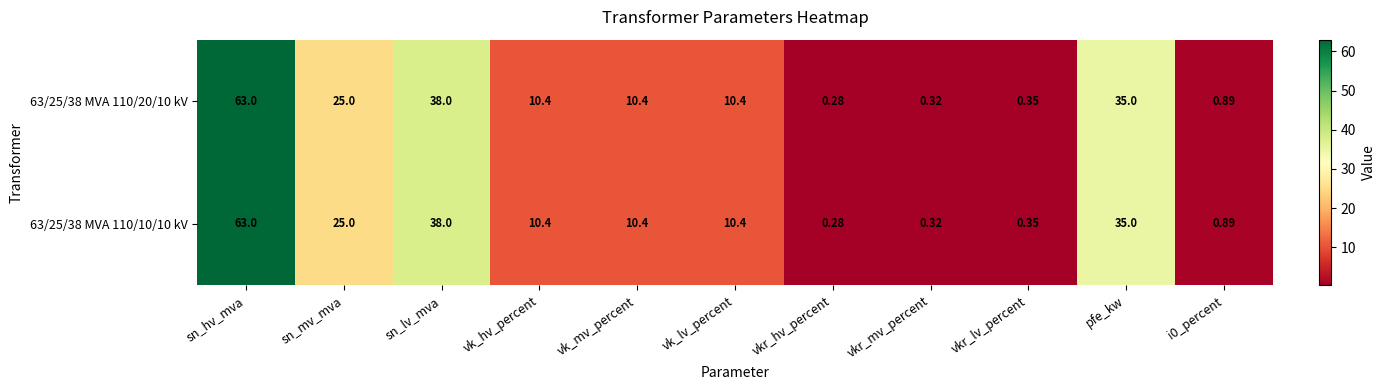

Where does the 63/25/38 MVA 110/10/10 kV series first go above 10?

sn_hv_mva